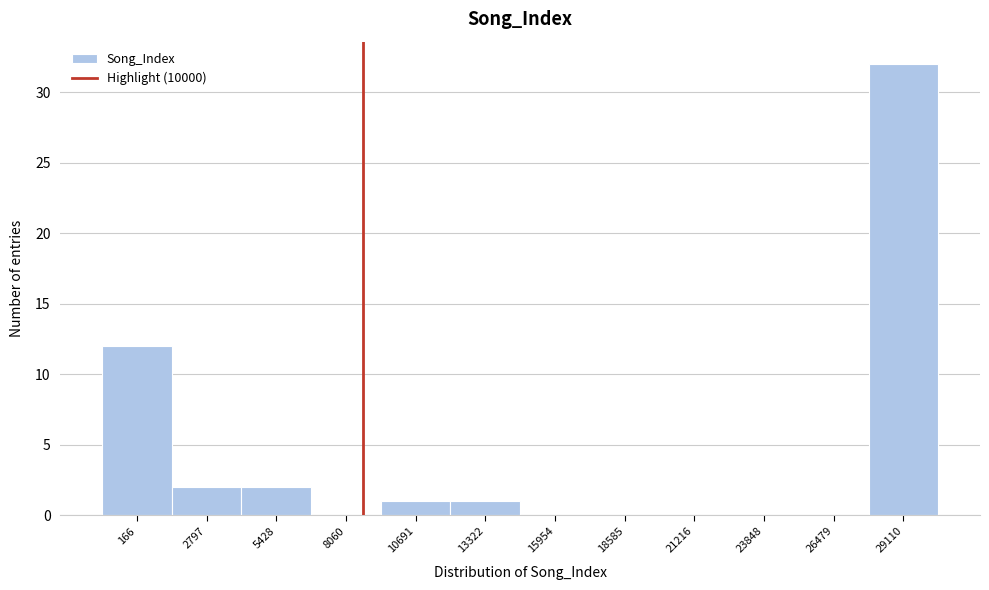

Reading left to right, transcribe all the data shown in this chart.

166=12	2797=2	5428=2	8060=0	10691=1	13322=1	15954=0	18585=0	21216=0	23848=0	26479=0	29110=32